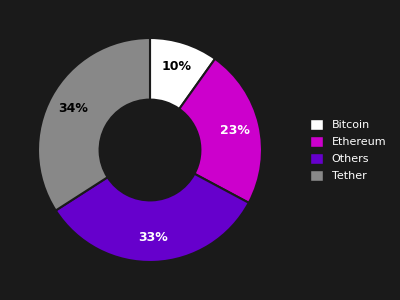

Is there any slice that represents more than half of the pie?

No